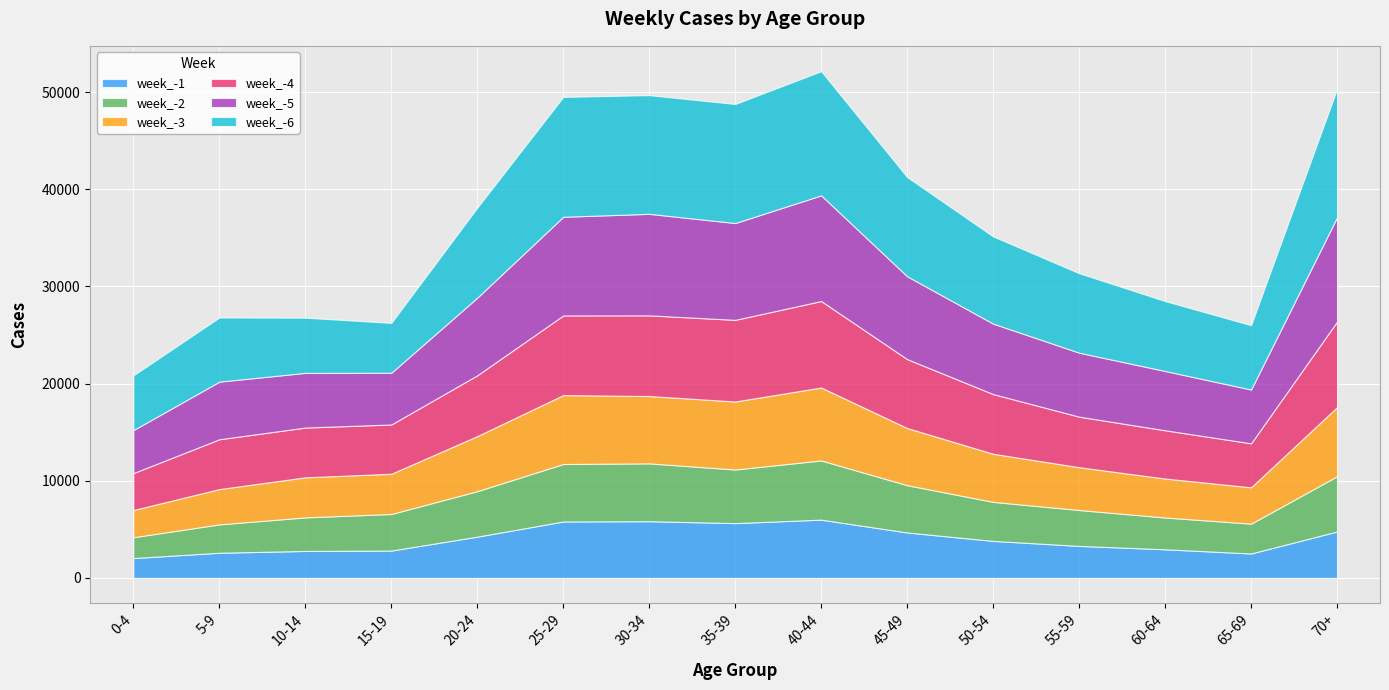

Between which two adjacent categories do week_-6 and week_-5 first intersect?

10-14 and 15-19